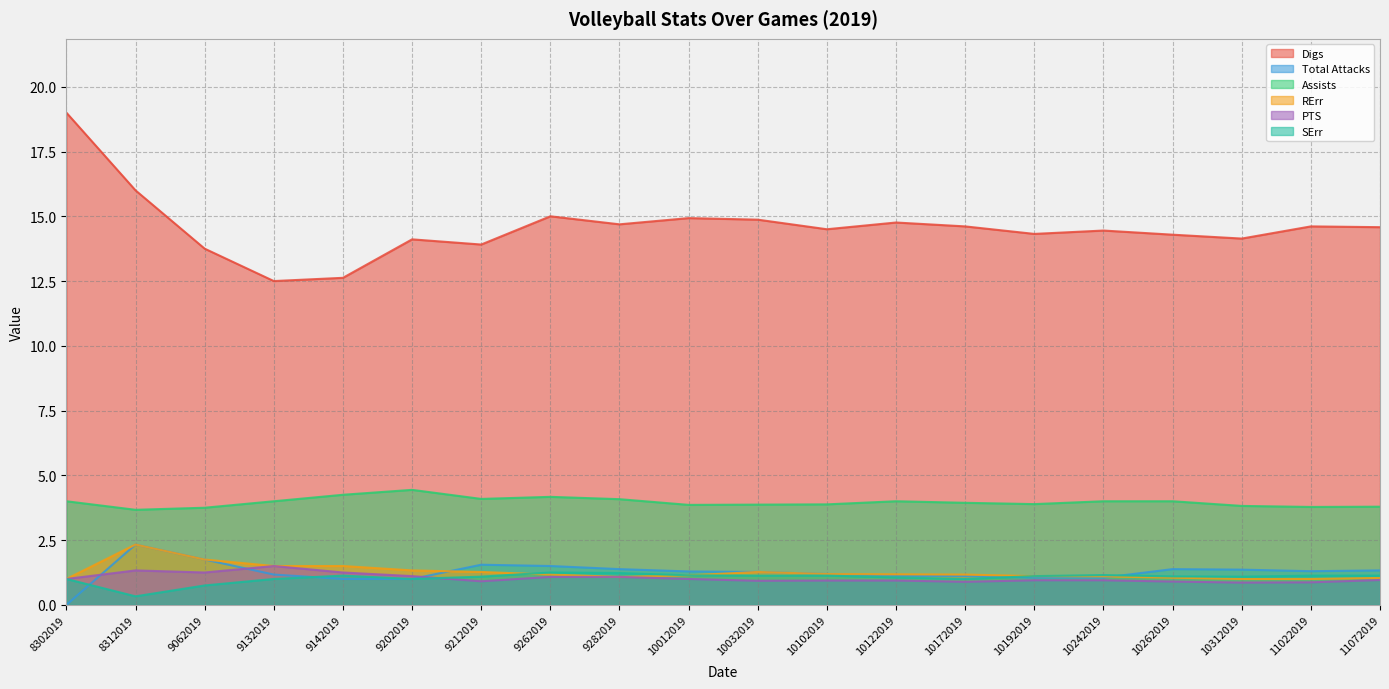

In Assists, how many points are lower than both neighbors (excluding endpoints)?

5